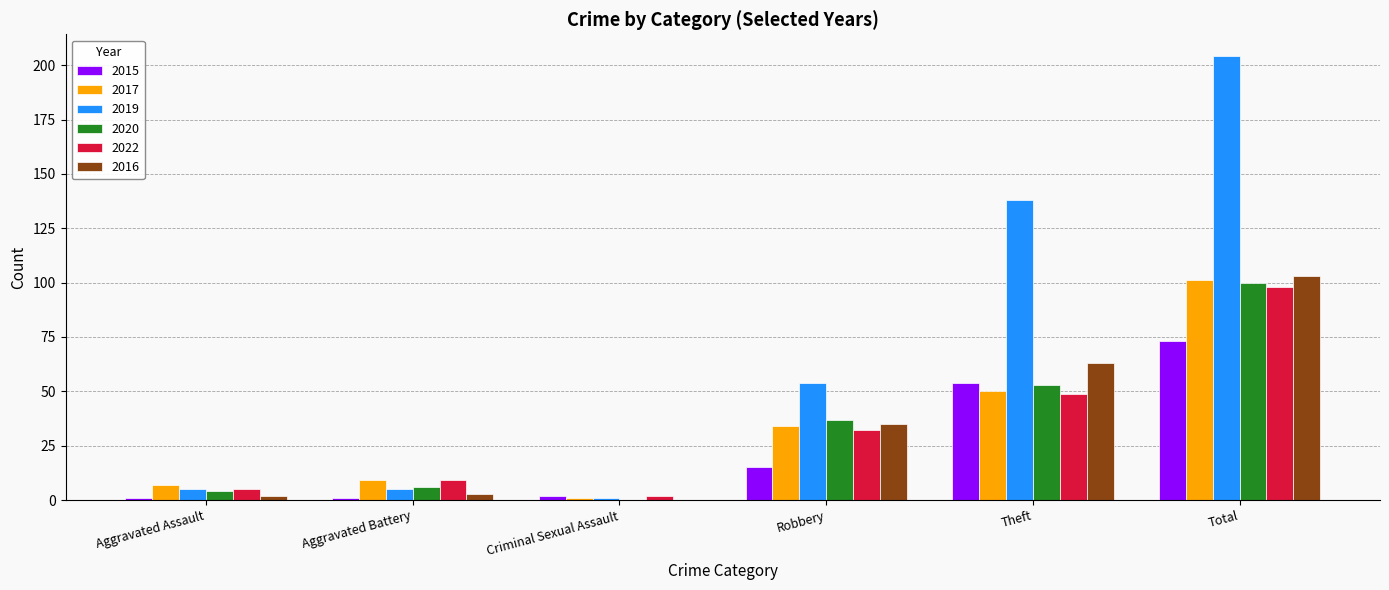

Is it true that 2017 equals 1 at Criminal Sexual Assault?

True